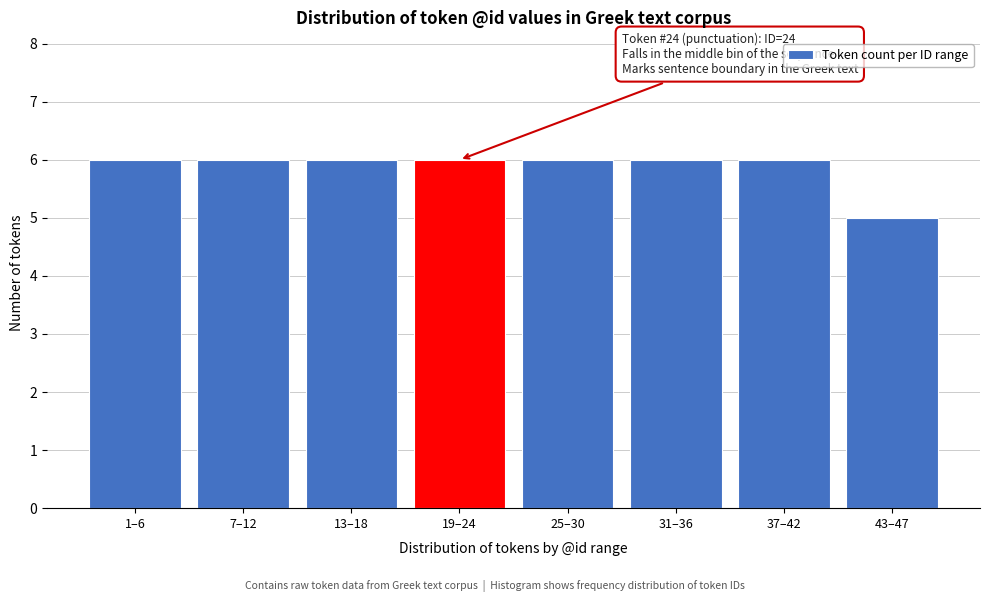

Reading left to right, what are all the values shown in this chart?

1–6=6	7–12=6	13–18=6	19–24=6	25–30=6	31–36=6	37–42=6	43–47=5